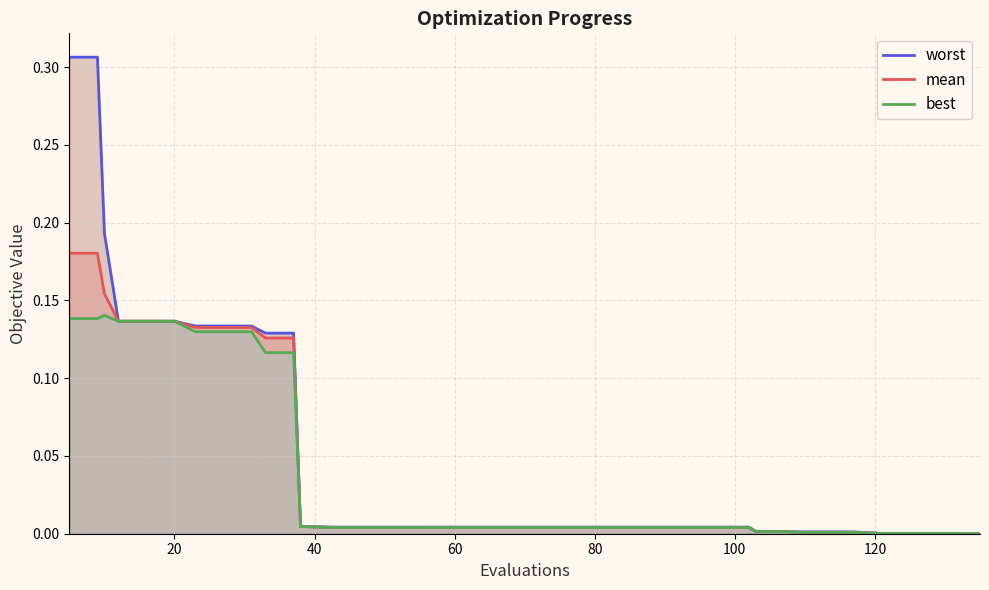

True or false: best has more than 1 points higher than both neighbors.

False